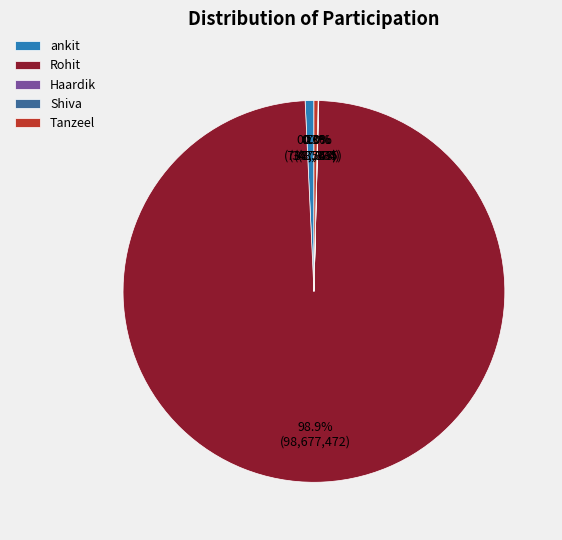

To the nearest percent, what is the difference between the largest and smallest slice percentages?

99%